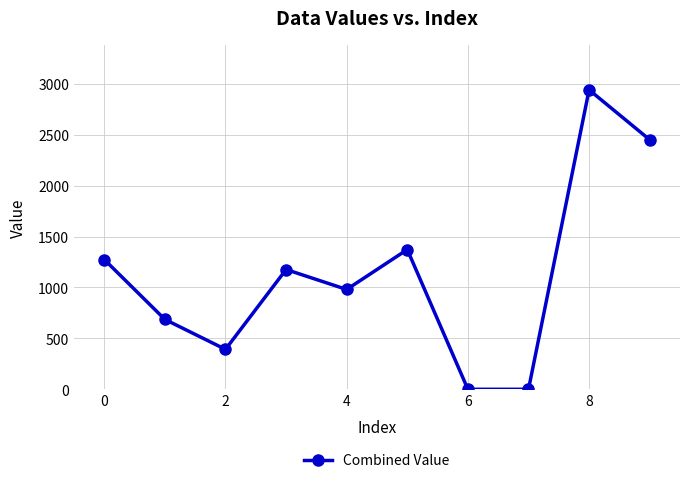

How many points are higher than both their immediate neighbors (excluding endpoints)?

3